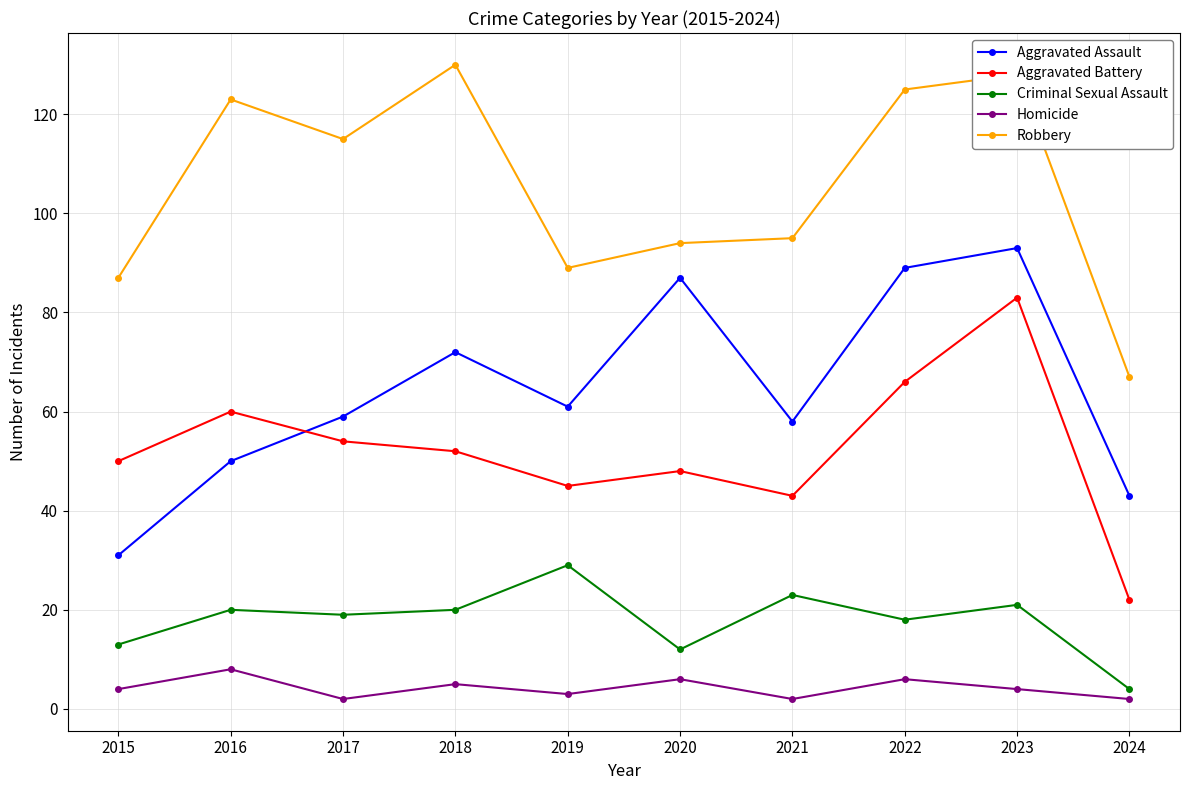

Is it true that Aggravated Assault equals 162 at 2023?

False